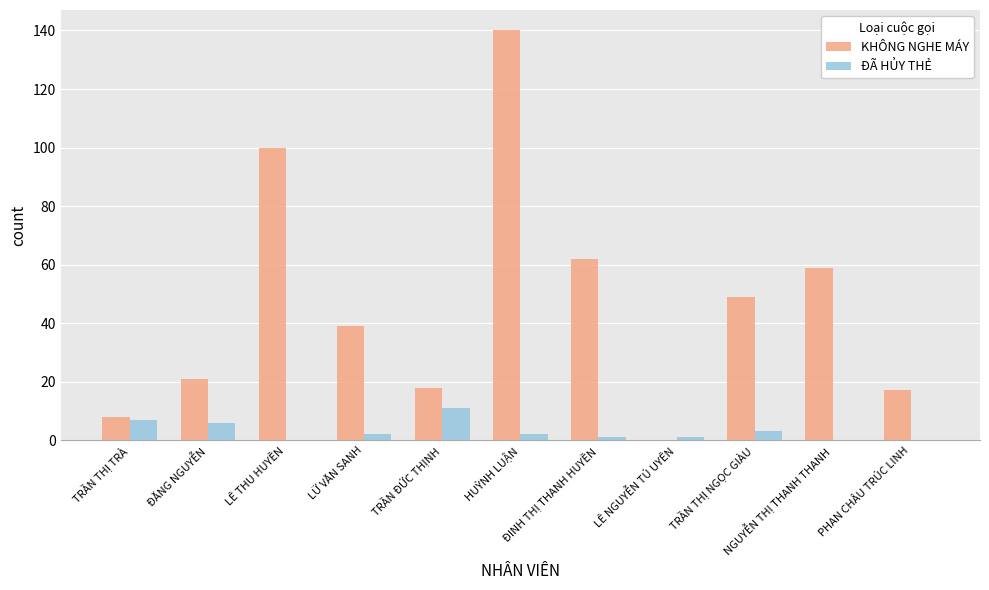

Read the KHÔNG NGHE MÁY value at ĐĂNG NGUYỄN.

21